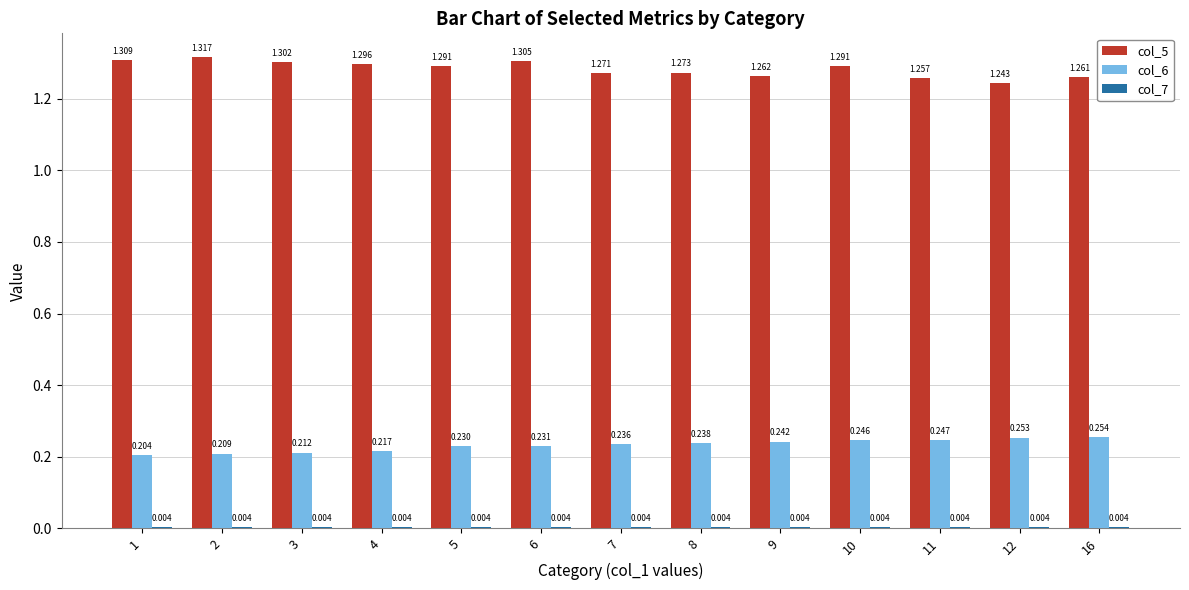

Is the value of col_6 at 1 greater than the value of col_5 at 7?

No